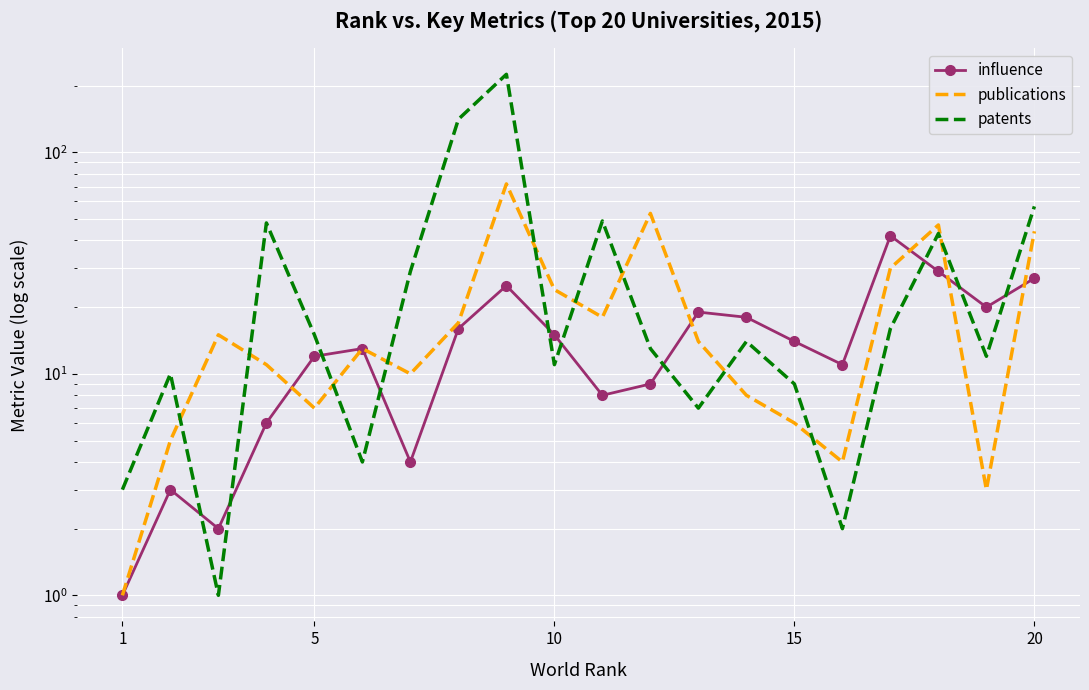

In influence, how many points are lower than both neighbors (excluding endpoints)?

5